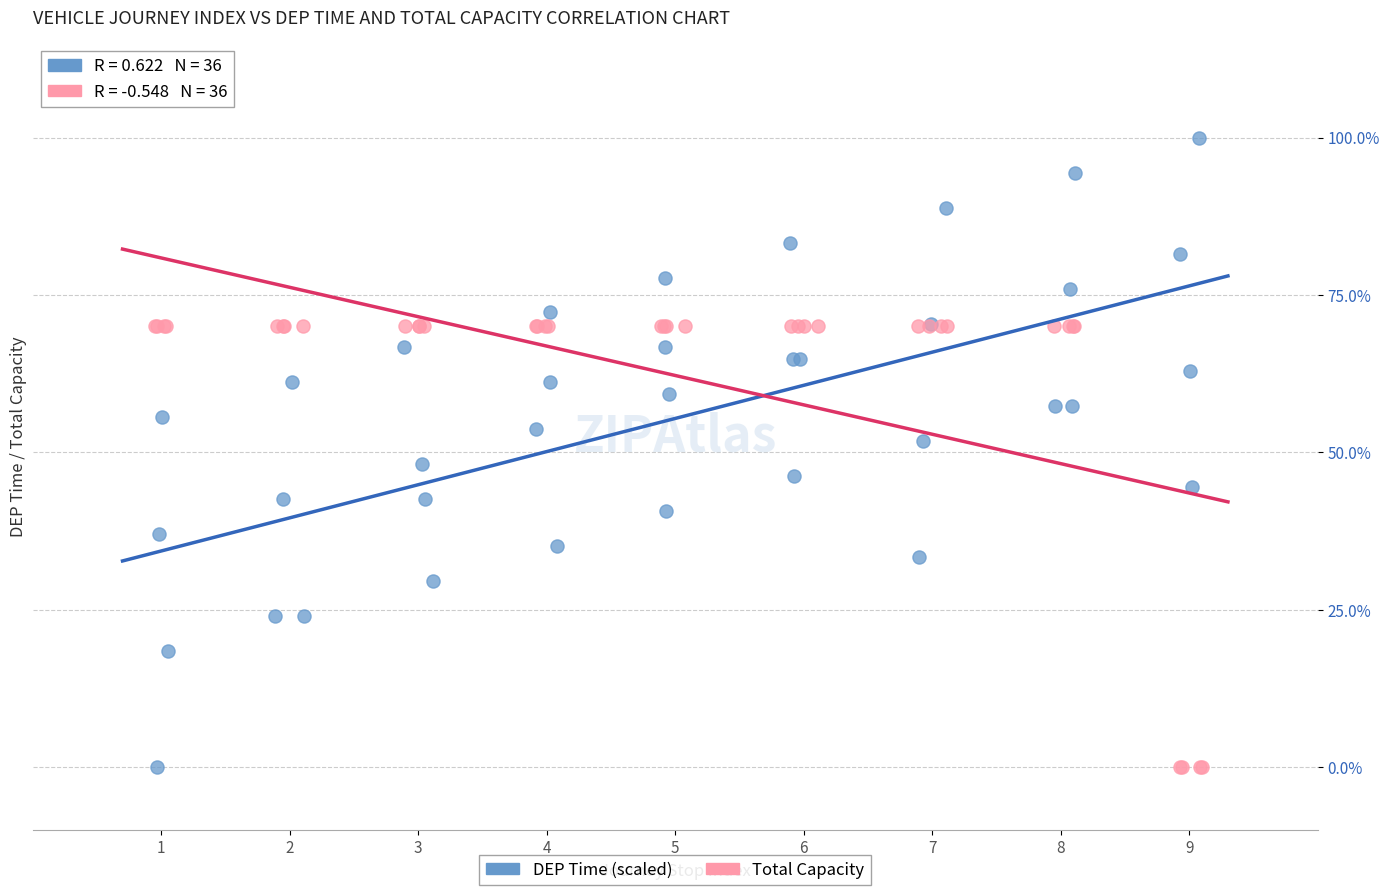

Which series contains the highest Y value?

DEP Time (scaled)